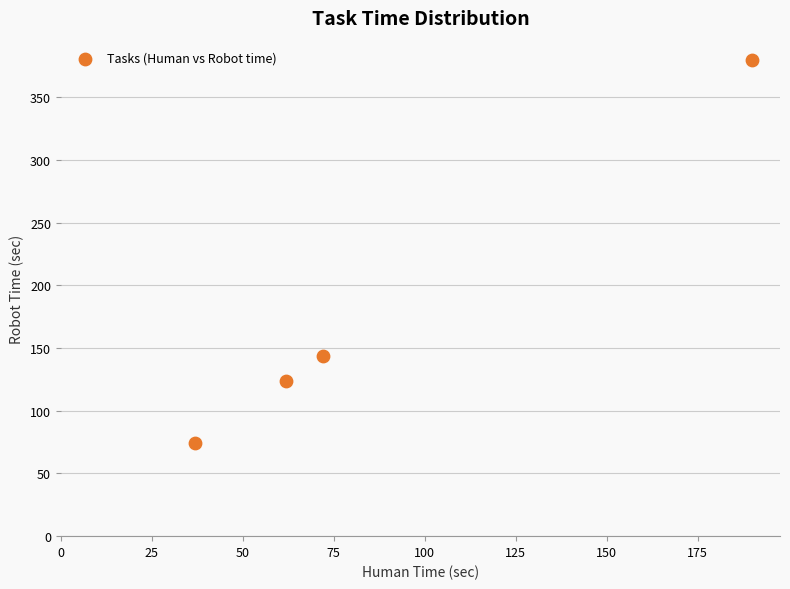

What is the average X value?

90